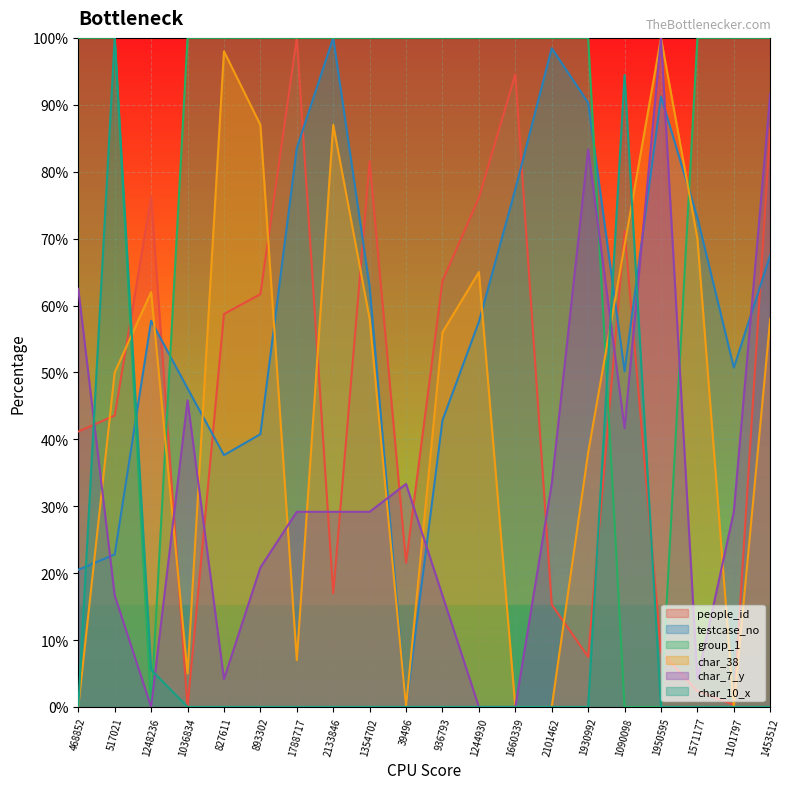

What is the maximum value for people_id?

100.0